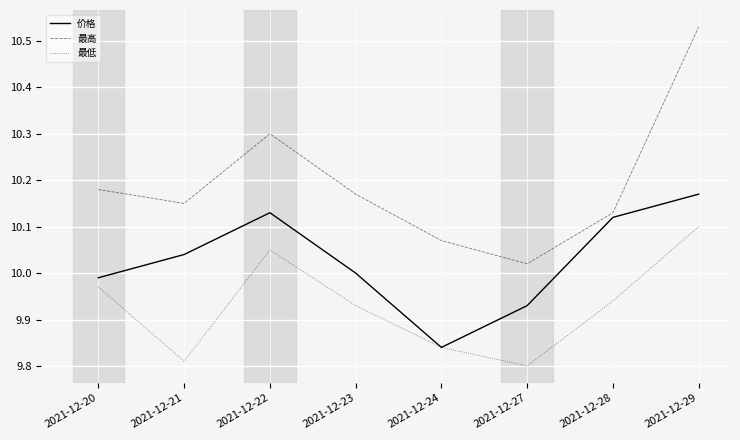

At which category is the sum across all series the highest?

2021-12-29